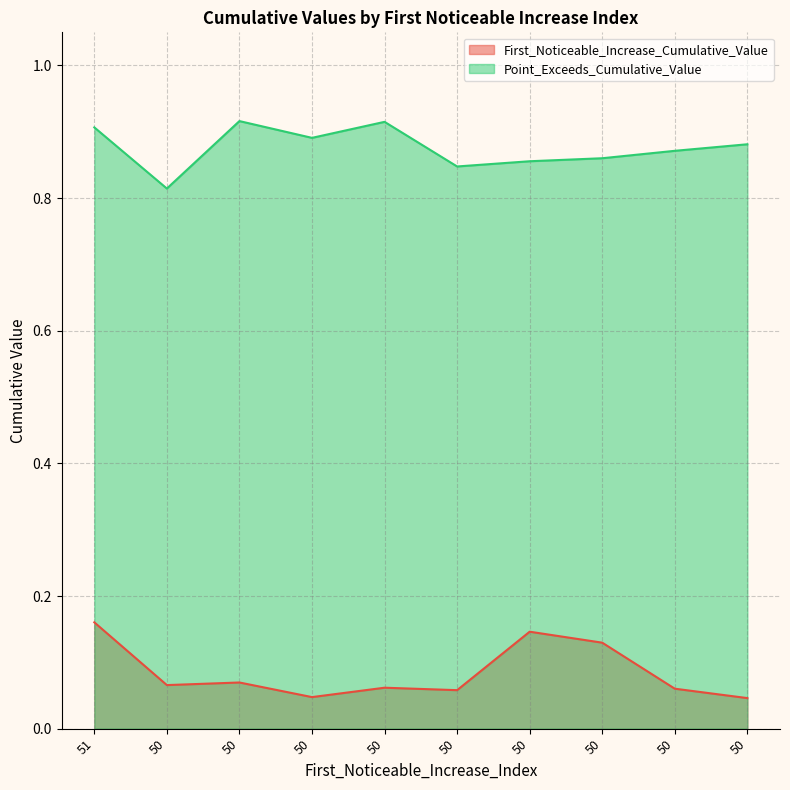

True or false: Point_Exceeds_Cumulative_Value and First_Noticeable_Increase_Cumulative_Value intersect in this chart.

False